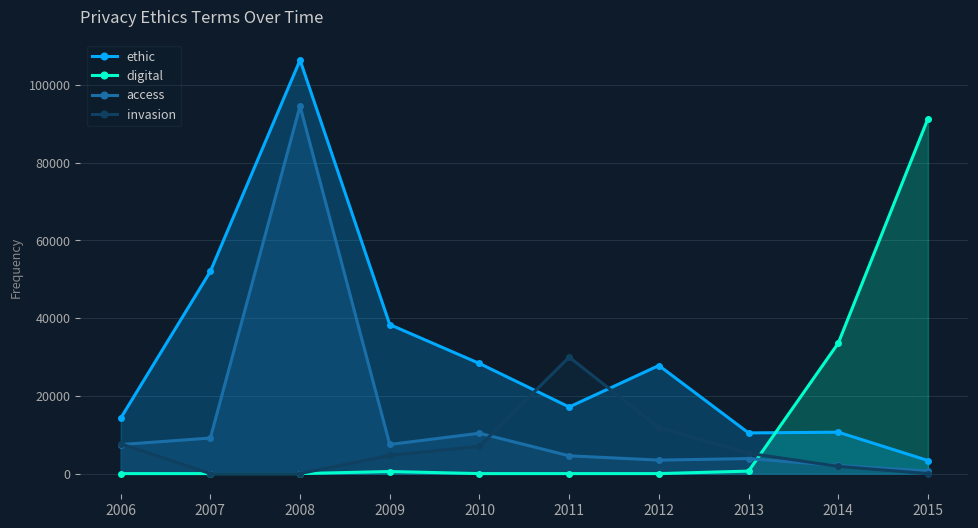

After their last crossing, which series has the higher values: invasion or digital?

digital